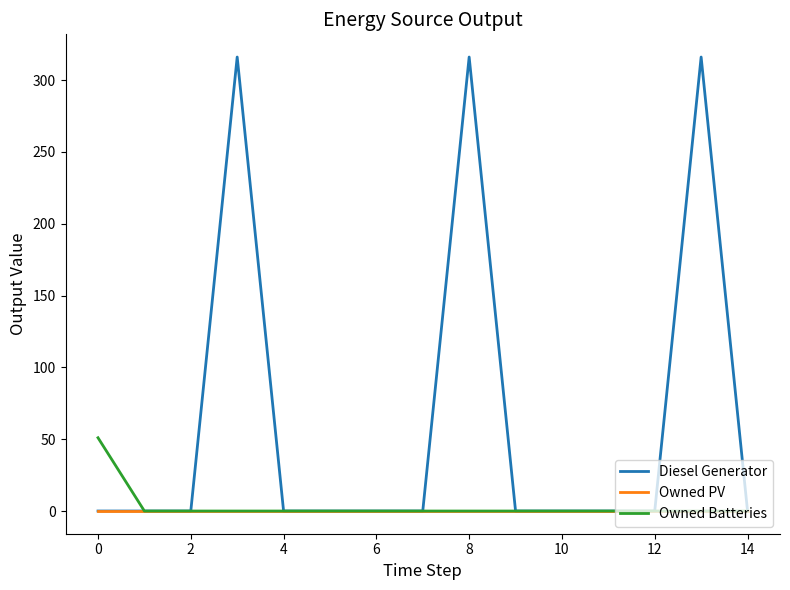

What is the greatest value displayed?

316